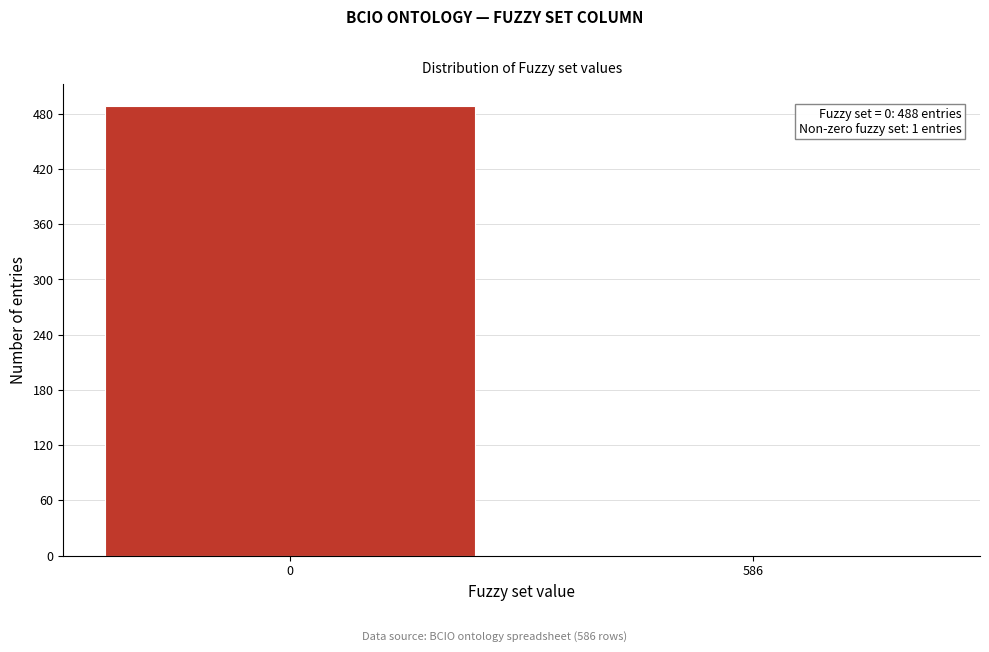

Reading left to right, list all the values displayed in this chart.

0=488	586=1